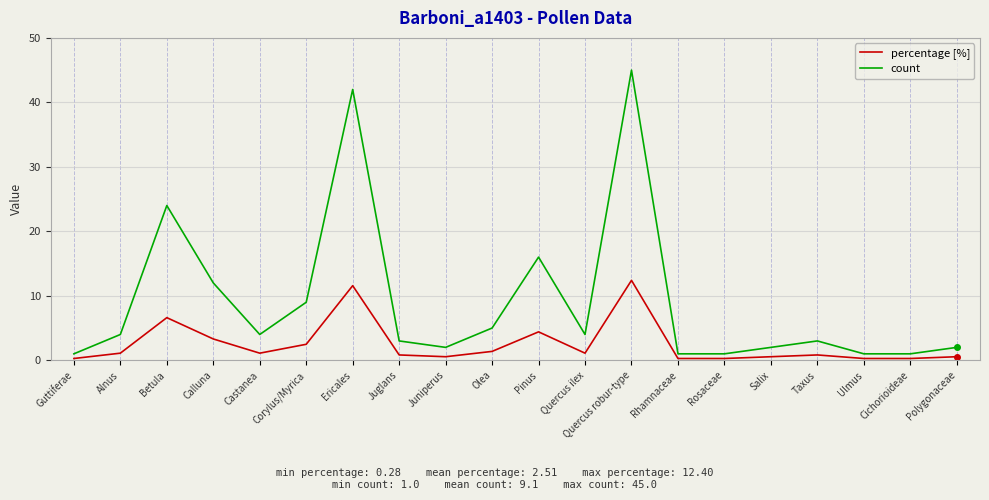

True or false: count and percentage [%] intersect in this chart.

False